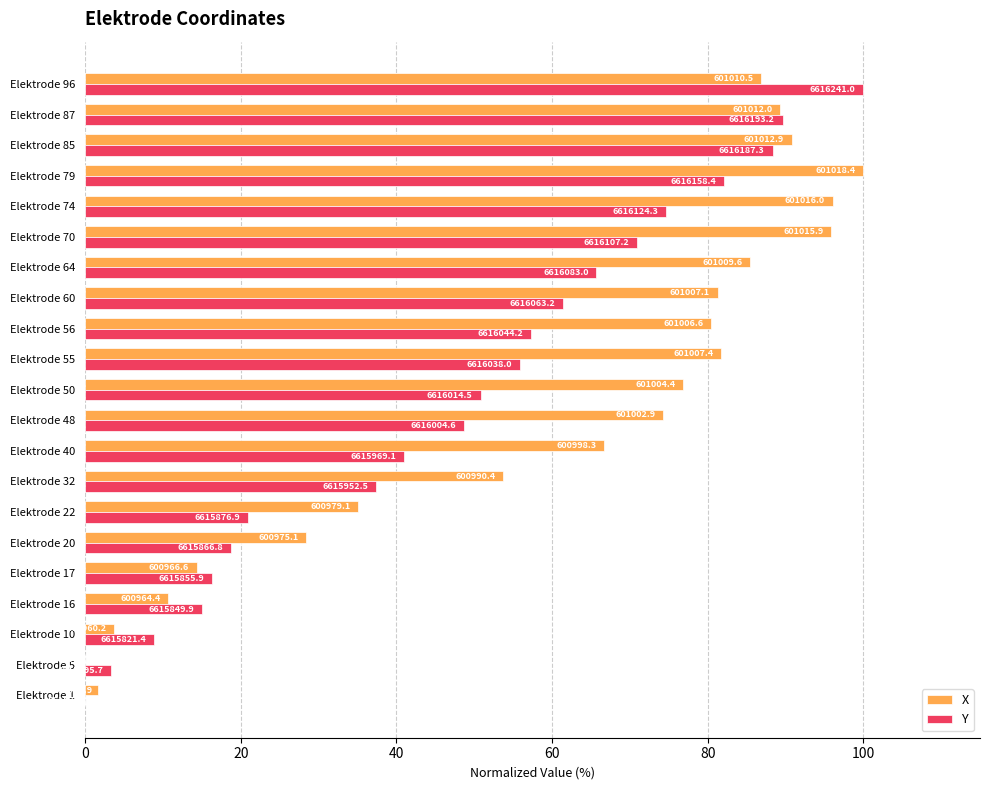

What are all the series names shown in the legend?

X, Y